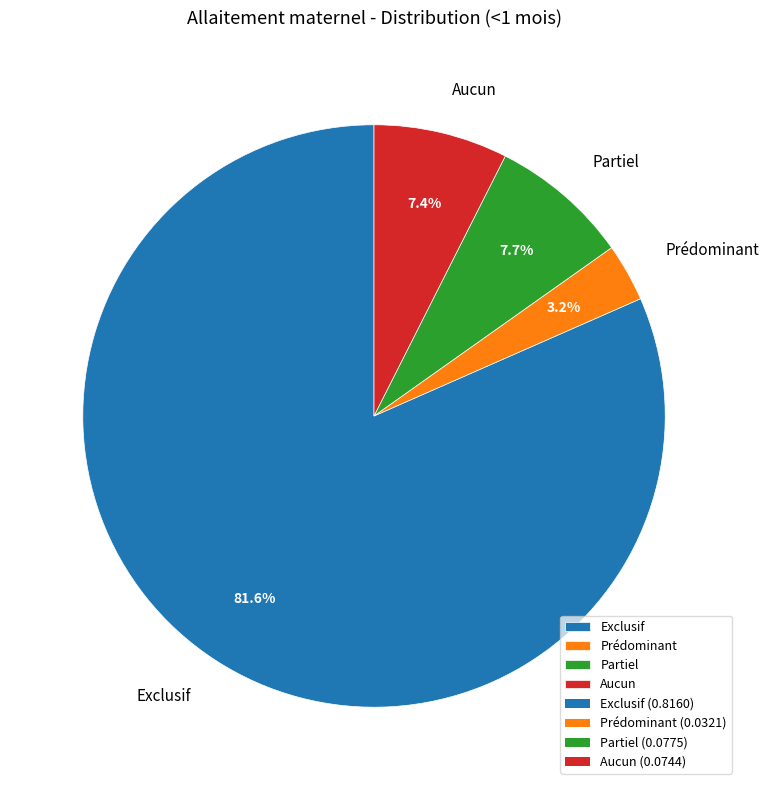

Do Prédominant and Aucun together represent more than half of the pie?

No